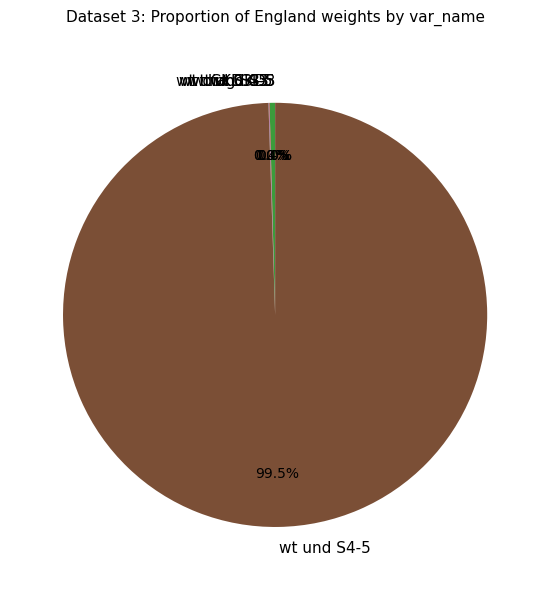

Which slice represents more than half of the pie?

wt und S4-5